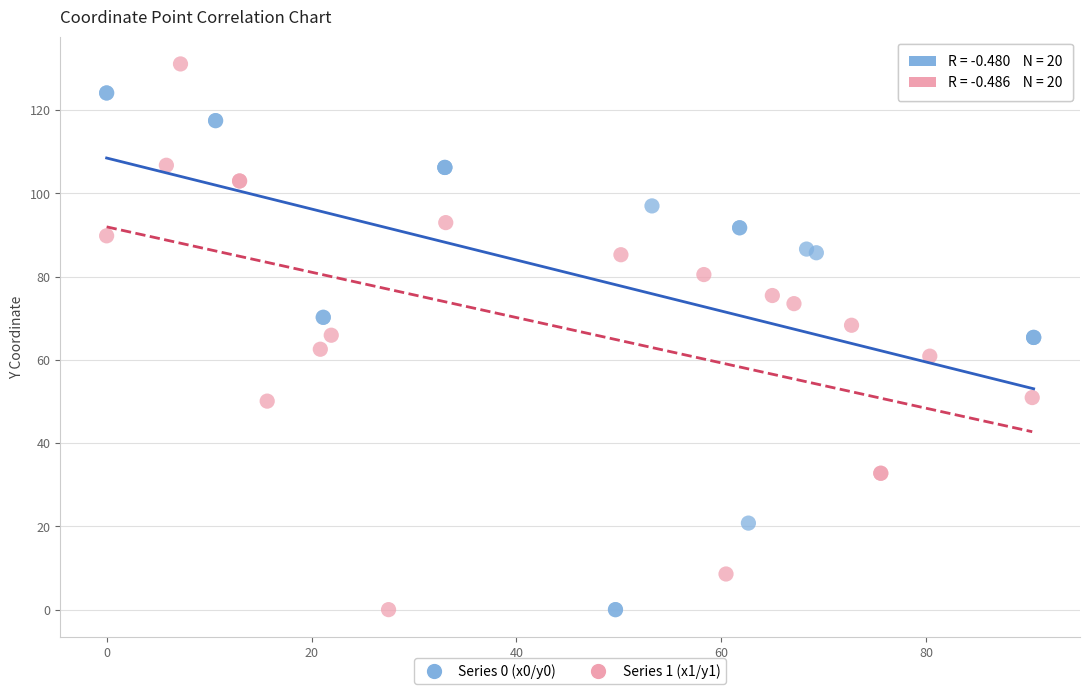

Which series has the largest Y range (max minus min)?

Series 1 (x1/y1)